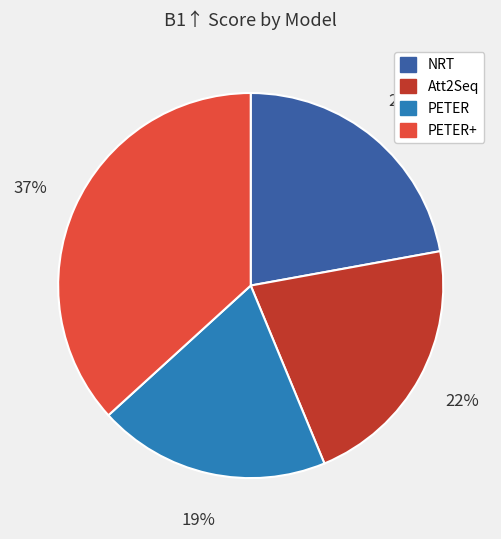

To the nearest percent, what is the average slice percentage?

25%